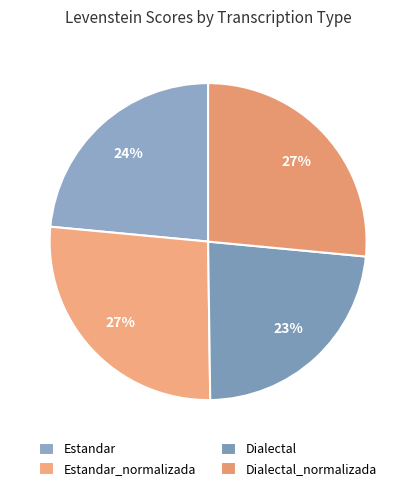

Rank the categories by value from lowest to highest.

Dialectal, Estandar, Dialectal_normalizada, Estandar_normalizada